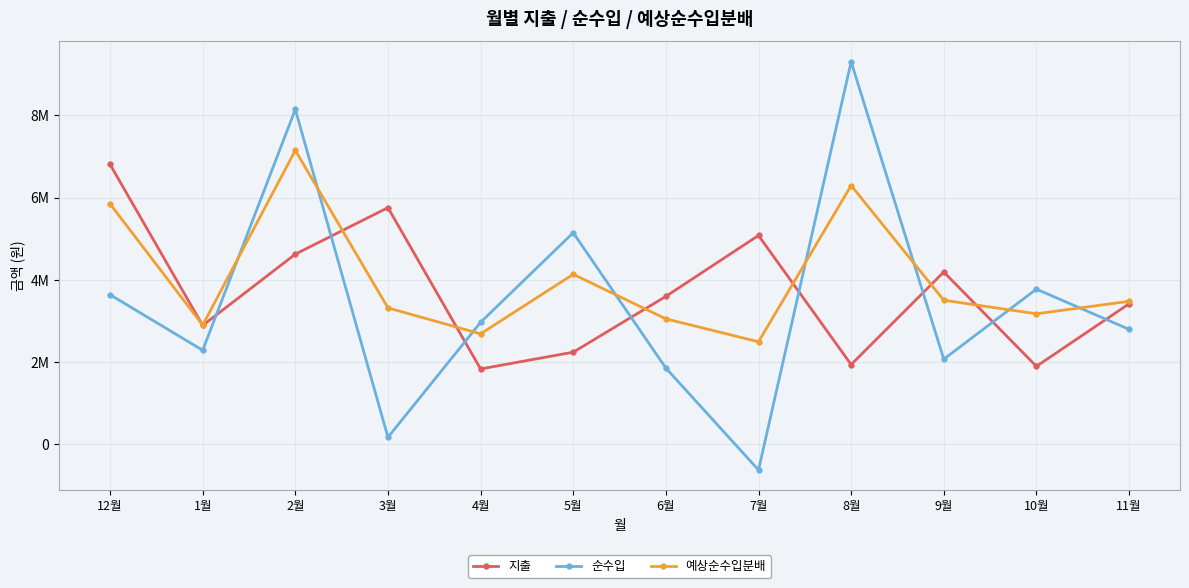

What are all the series names shown in the legend?

지출, 순수입, 예상순수입분배